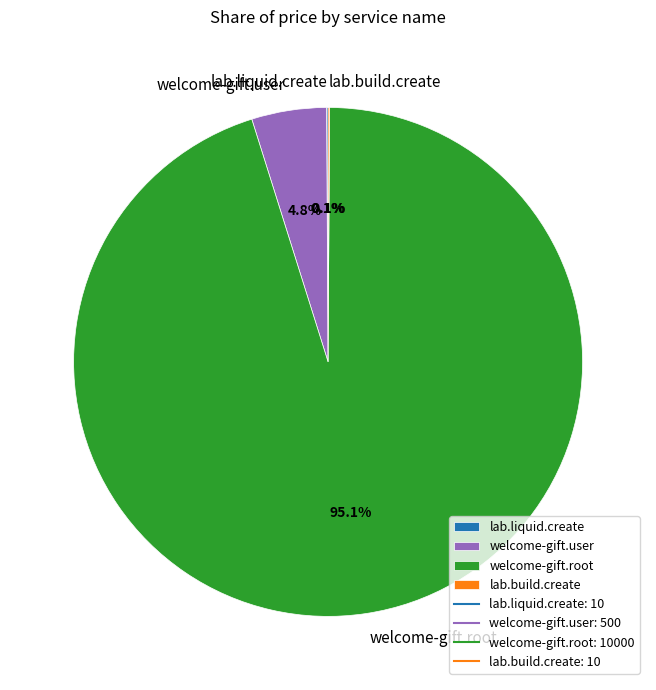

Approximately how many times larger is the value at welcome-gift.user compared to welcome-gift.root?

0.1